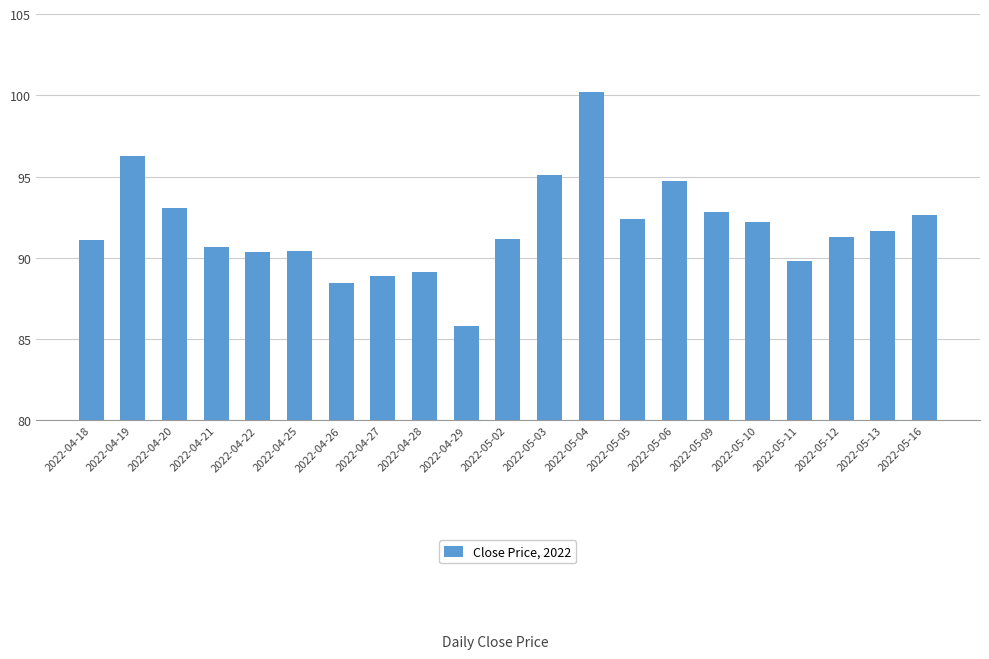

Between 2022-04-27 and 2022-05-04, which is larger?

2022-05-04